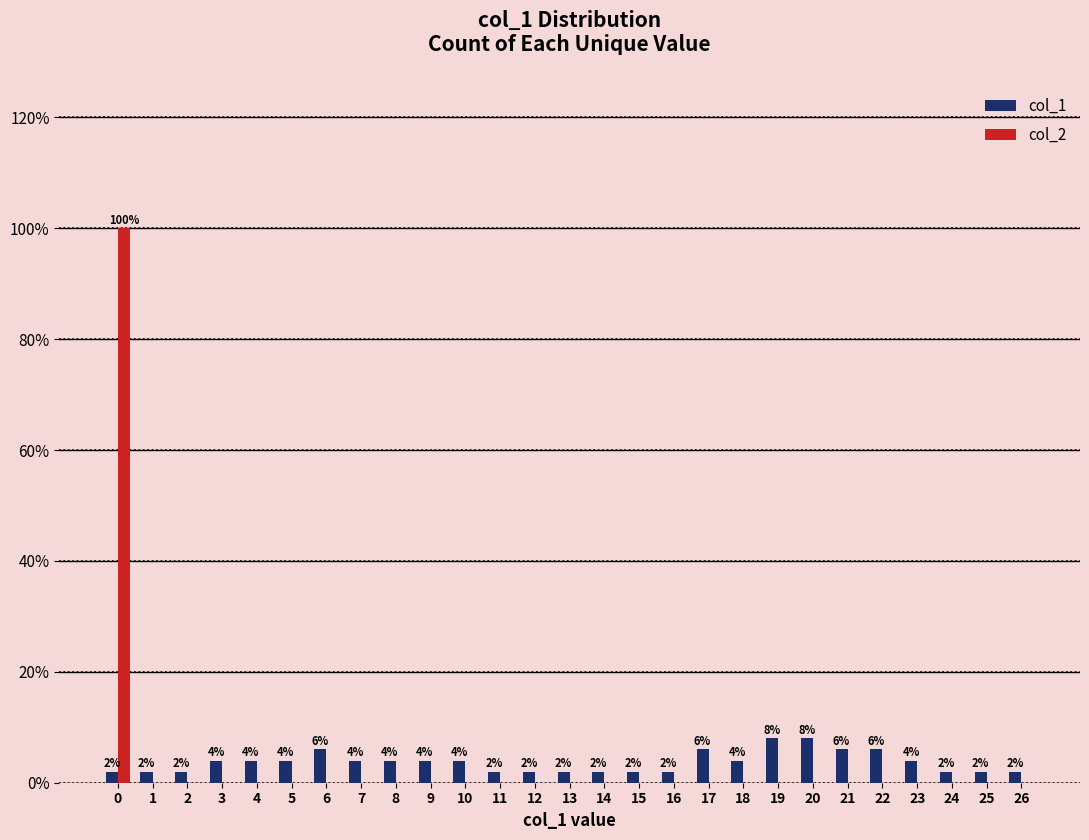

What is the spread (max minus min) of values at 2?

2